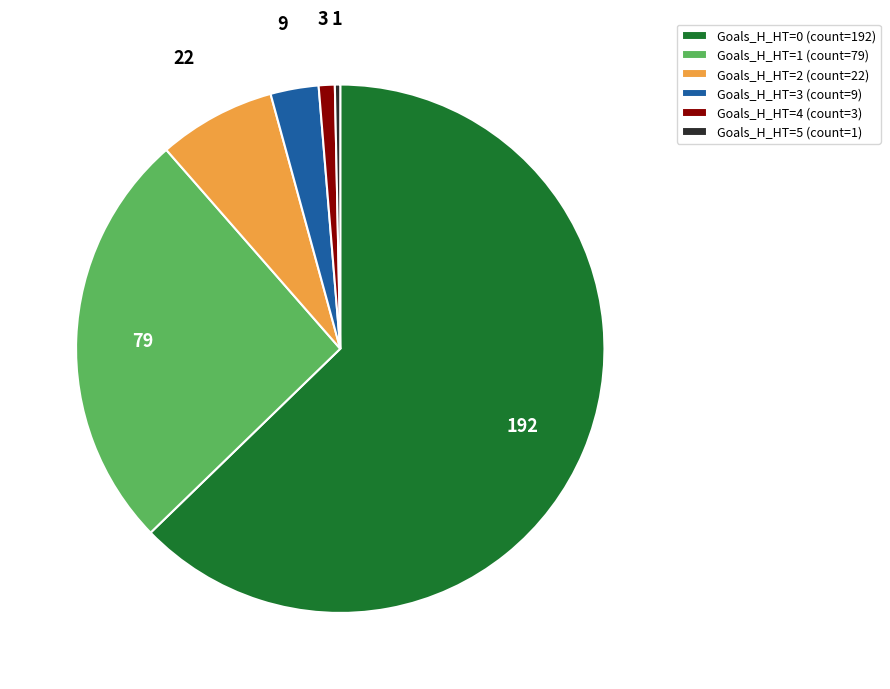

Rank the categories by value from highest to lowest.

Goals_H_HT=0 (count=192), Goals_H_HT=1 (count=79), Goals_H_HT=2 (count=22), Goals_H_HT=3 (count=9), Goals_H_HT=4 (count=3), Goals_H_HT=5 (count=1)